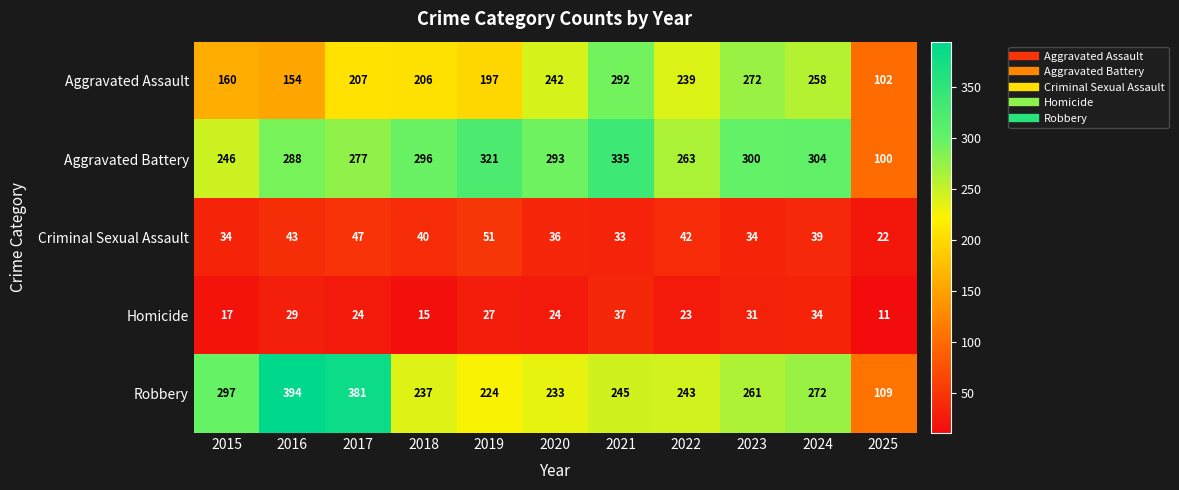

At which category is the sum across all series the highest?

2021